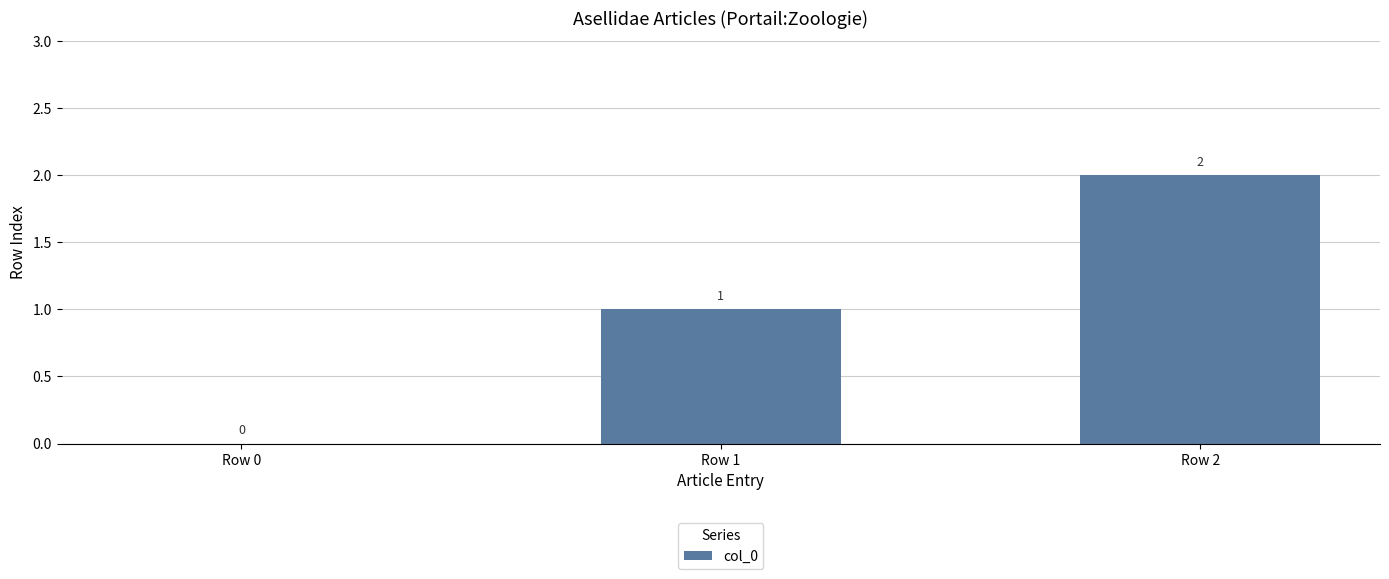

Count the number of categories in the chart.

3